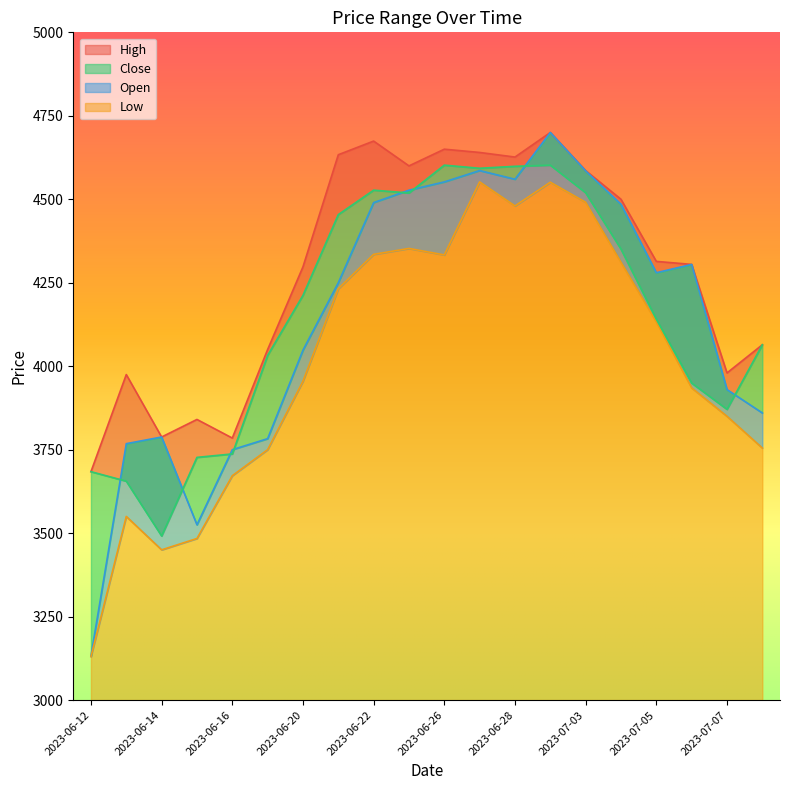

True or false: Close has more than 1 interior local peaks.

True